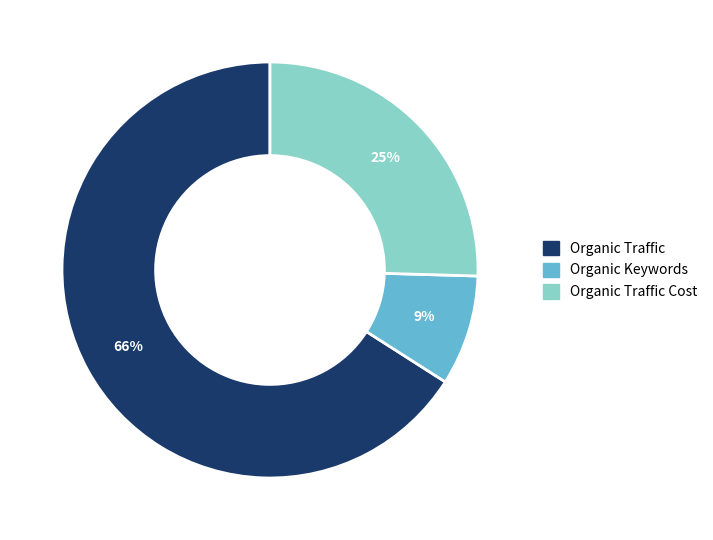

Is there any slice that represents more than half of the pie?

Yes